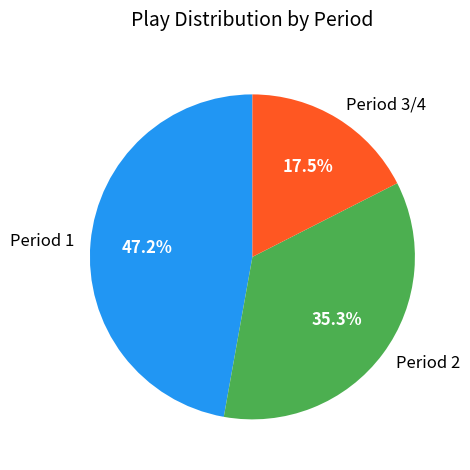

Approximately how many times larger is the value at Period 3/4 compared to Period 2?

0.5